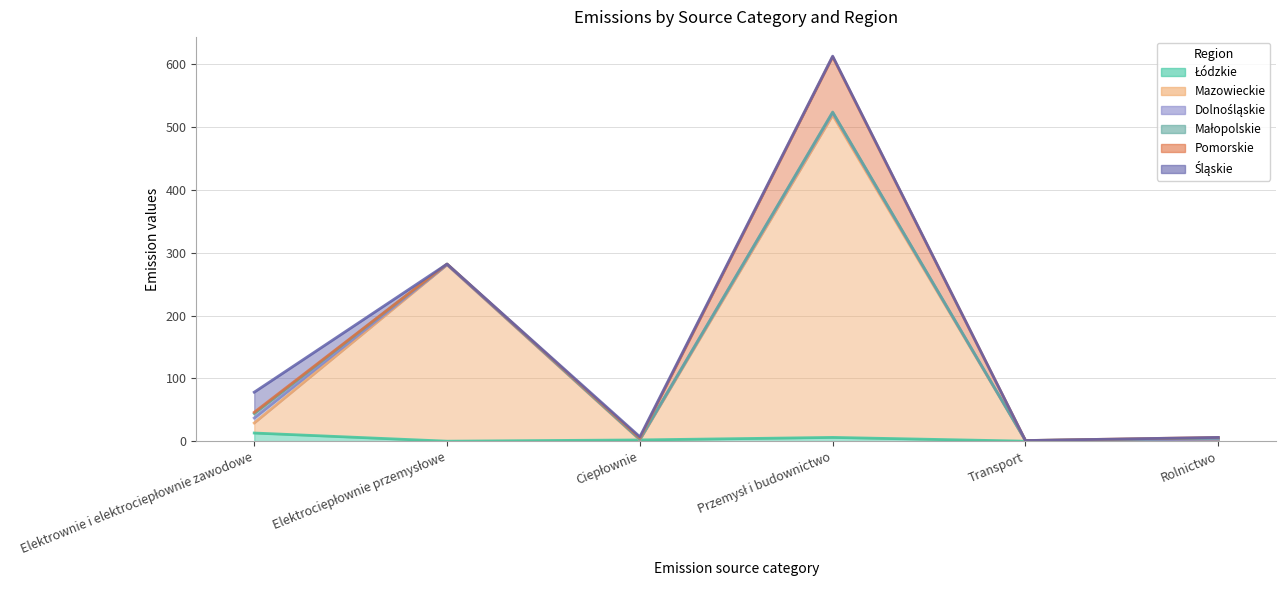

Reading left to right, what are all the values shown in this chart?

Łódzkie: Elektrownie i elektrociepłownie zawodowe=13.0	Elektrociepłownie przemysłowe=0.0	Ciepłownie=2.0	Przemysł i budownictwo=6.0	Transport=0.0	Rolnictwo=1.0
Mazowieckie: Elektrownie i elektrociepłownie zawodowe=16.0	Elektrociepłownie przemysłowe=281.0	Ciepłownie=0.0	Przemysł i budownictwo=513.0	Transport=1.0	Rolnictwo=1.0
Dolnośląskie: Elektrownie i elektrociepłownie zawodowe=8.0	Elektrociepłownie przemysłowe=0.0	Ciepłownie=1.0	Przemysł i budownictwo=4.0	Transport=0.0	Rolnictwo=1.0
Małopolskie: Elektrownie i elektrociepłownie zawodowe=7.0	Elektrociepłownie przemysłowe=1.0	Ciepłownie=0.0	Przemysł i budownictwo=1.0	Transport=0.0	Rolnictwo=2.0
Pomorskie: Elektrownie i elektrociepłownie zawodowe=2.0	Elektrociepłownie przemysłowe=0.0	Ciepłownie=2.0	Przemysł i budownictwo=88.0	Transport=0.0	Rolnictwo=1.0
Śląskie: Elektrownie i elektrociepłownie zawodowe=32.0	Elektrociepłownie przemysłowe=0.0	Ciepłownie=2.0	Przemysł i budownictwo=1.0	Transport=0.0	Rolnictwo=0.0